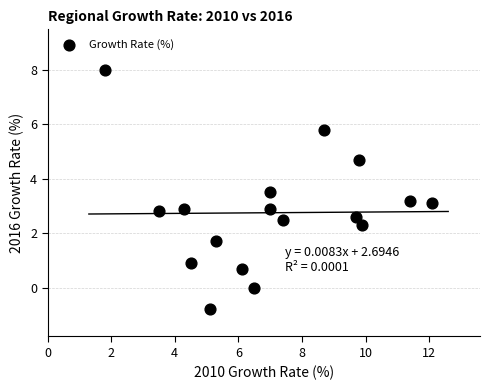

What is the range of Y values (max minus min)?

8.8